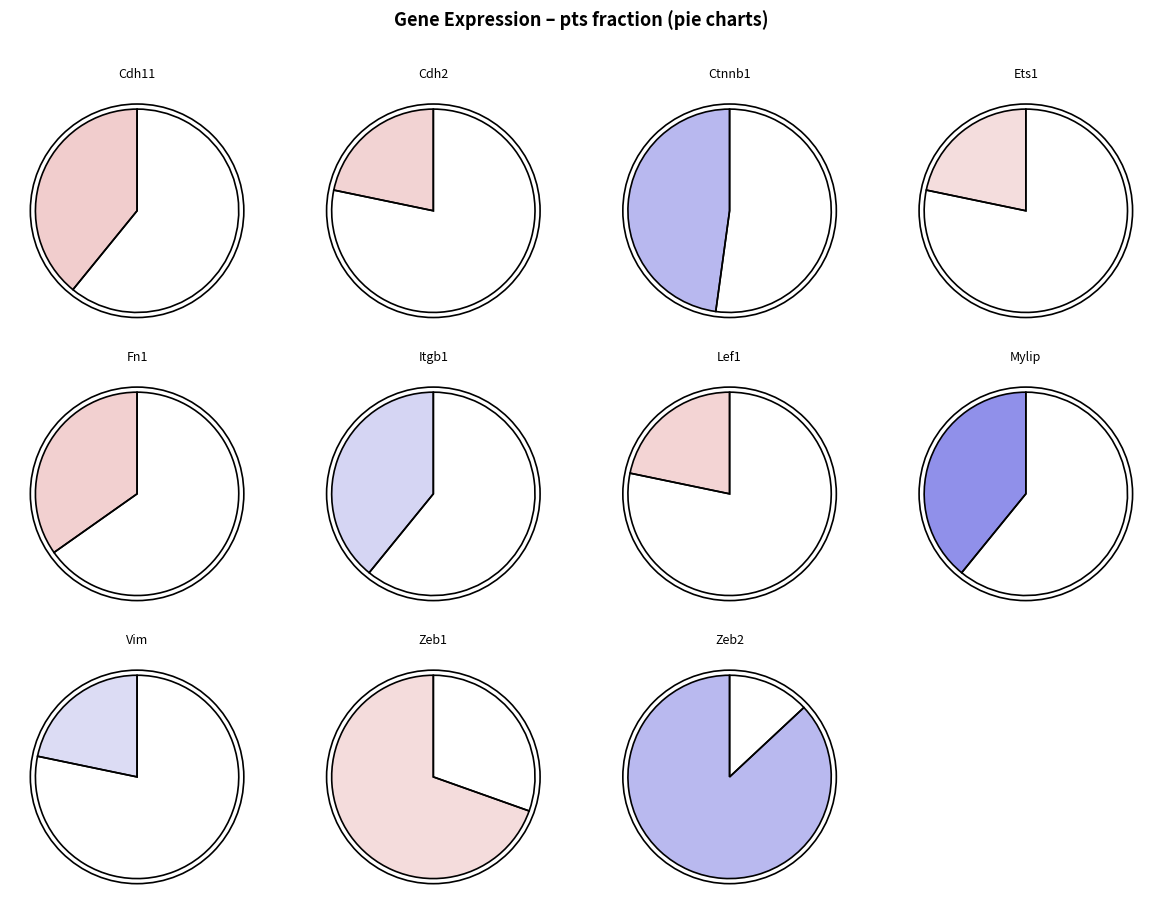

To the nearest percent, what portion does Zeb1 represent?

16%